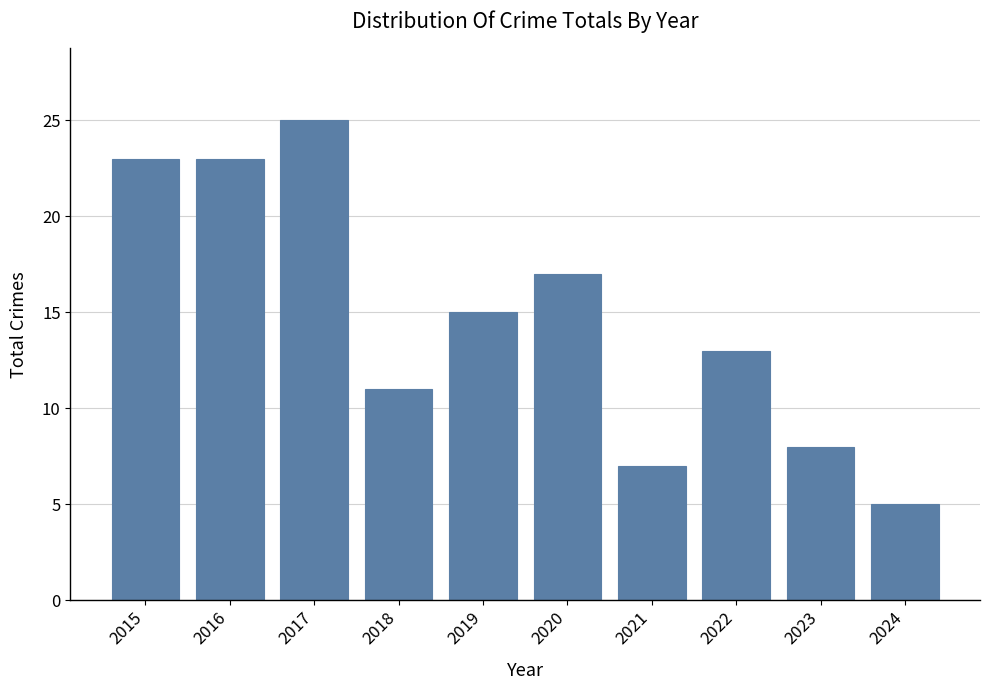

Where does the data first go above 15?

2015